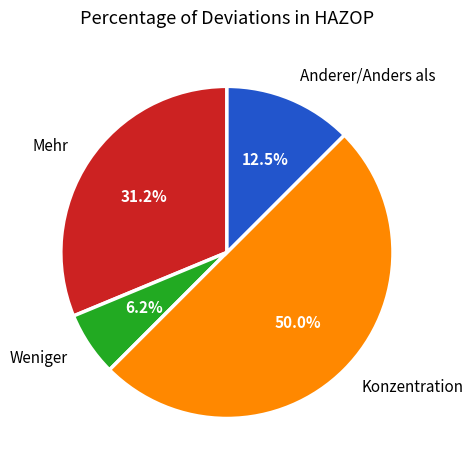

What percentage is the Konzentration slice, to the nearest percent?

50%